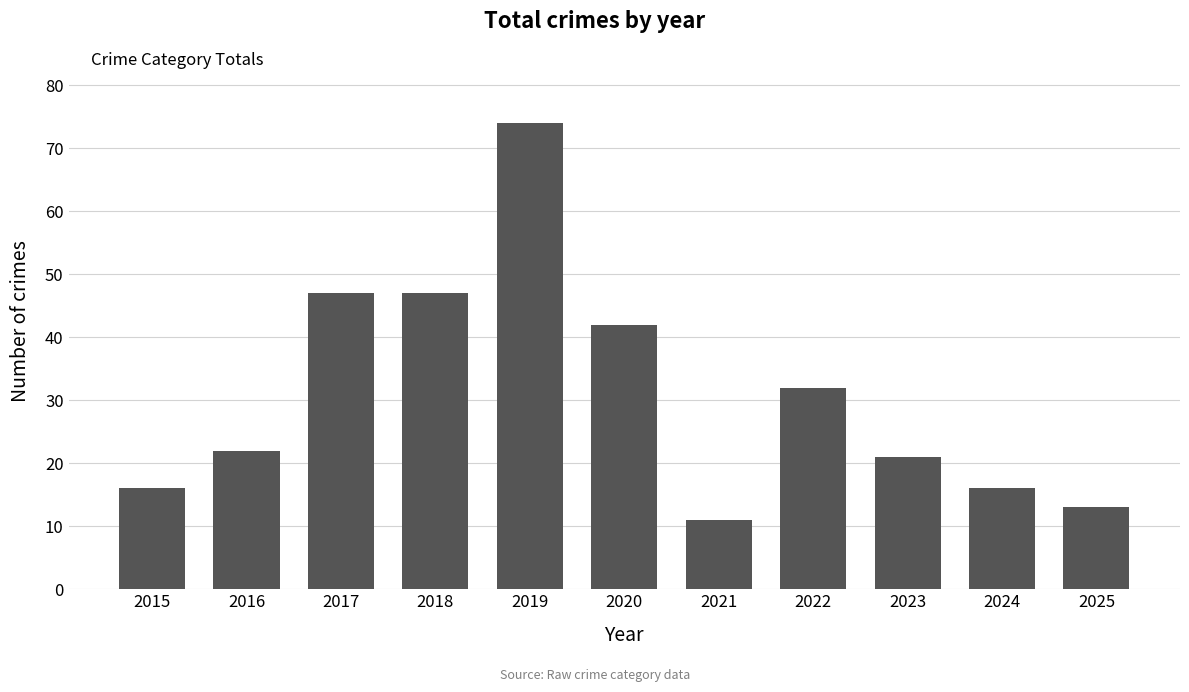

True or false: the data shows 22 at 2016.

True